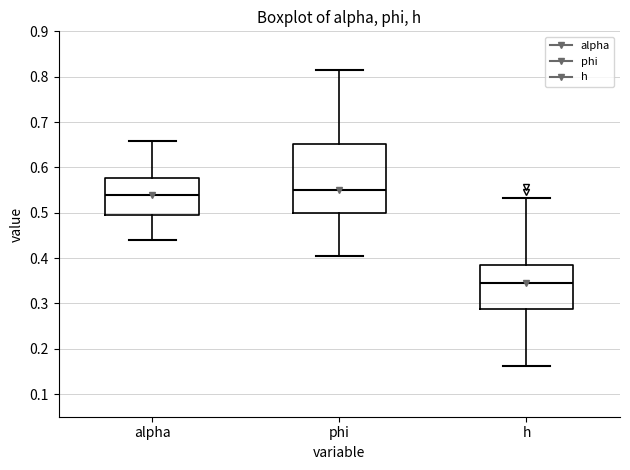

Where does the median line of the box for h sit on the y-axis? The values are not printed on the chart, so give them approximately, as read against the axis.

0.34